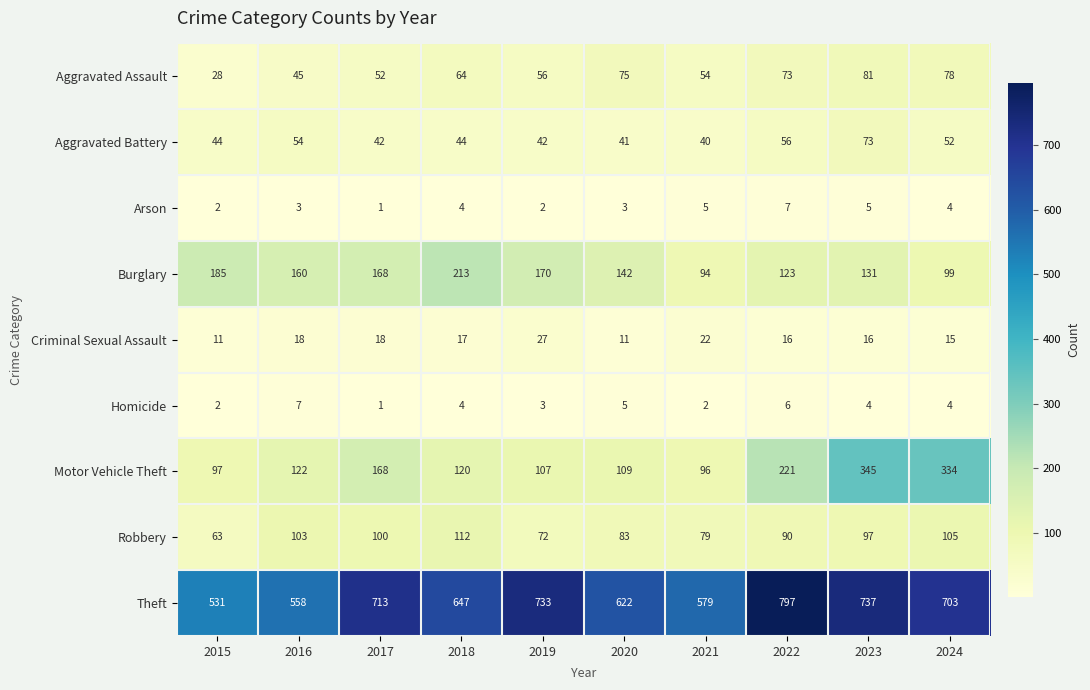

Between 2017 and 2023, which series saw the biggest shift?

Motor Vehicle Theft